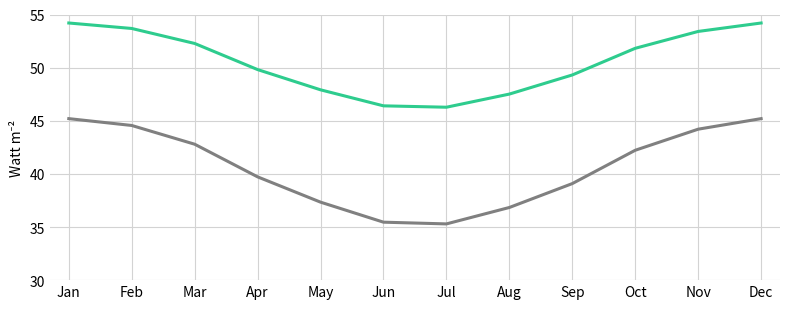

What is the difference between the highest and lowest values at Sep?

10.2